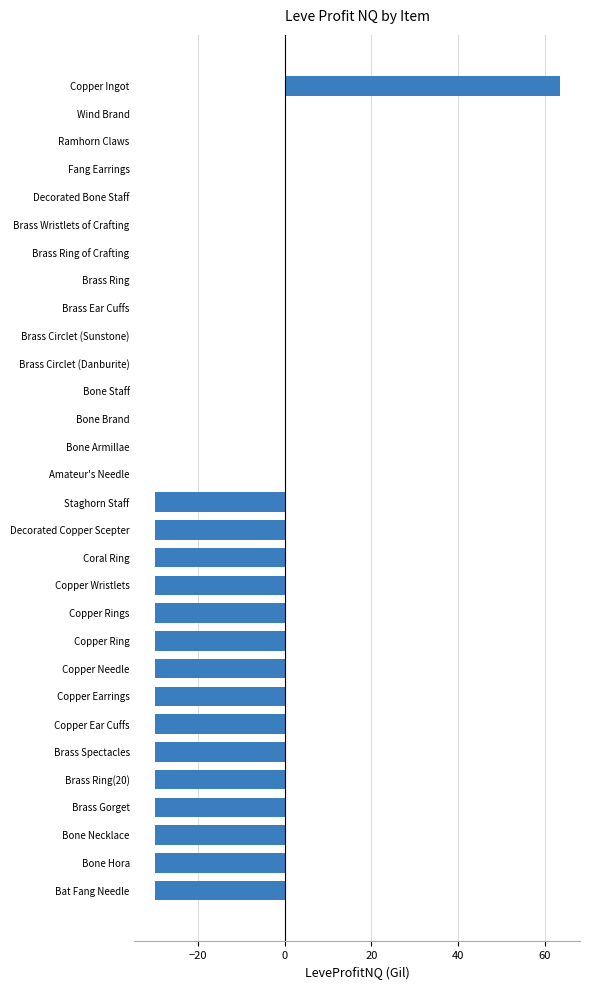

What is the greatest value displayed?

63.5